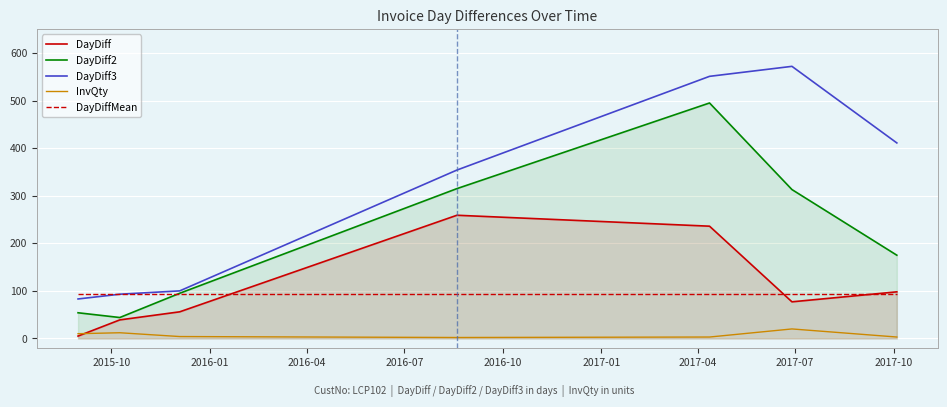

True or false: DayDiff3 and DayDiff cross at least once.

False